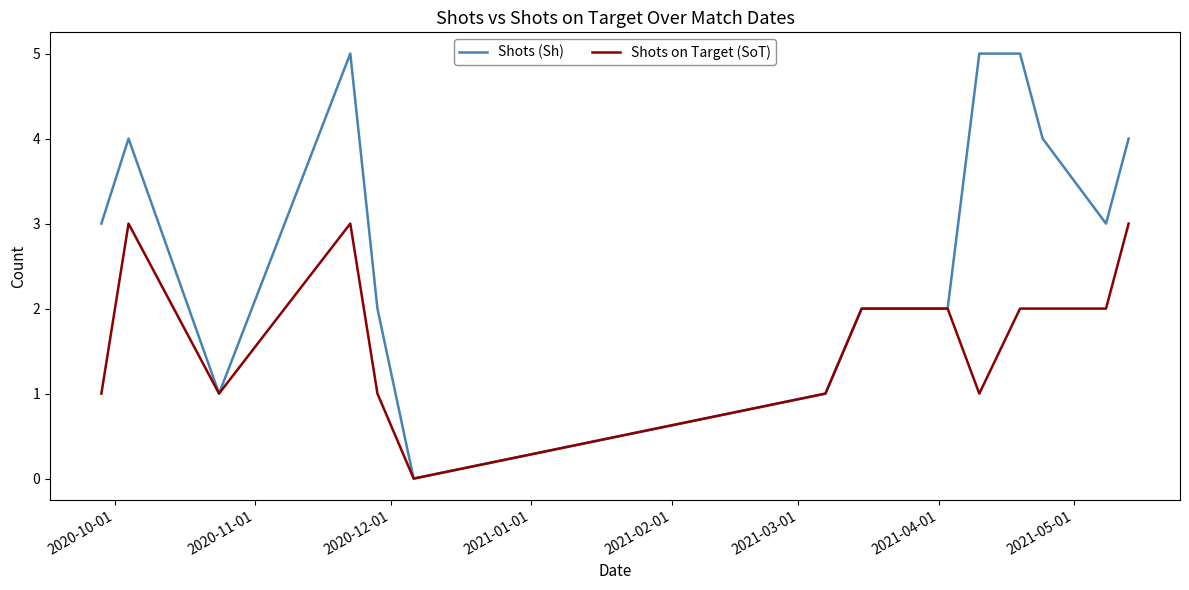

Rank the series by their average value, from lowest to highest.

Shots on Target (SoT), Shots (Sh)